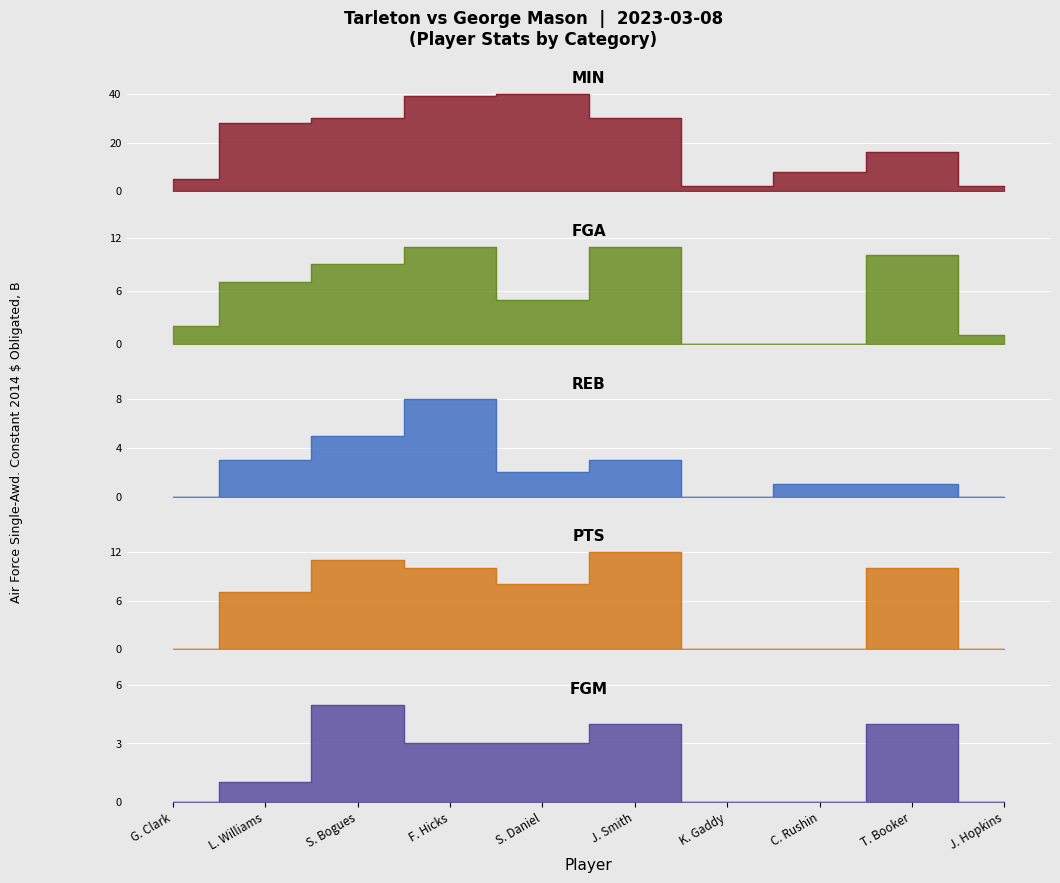

After their last crossing, which series has the higher values: REB or FGA?

FGA